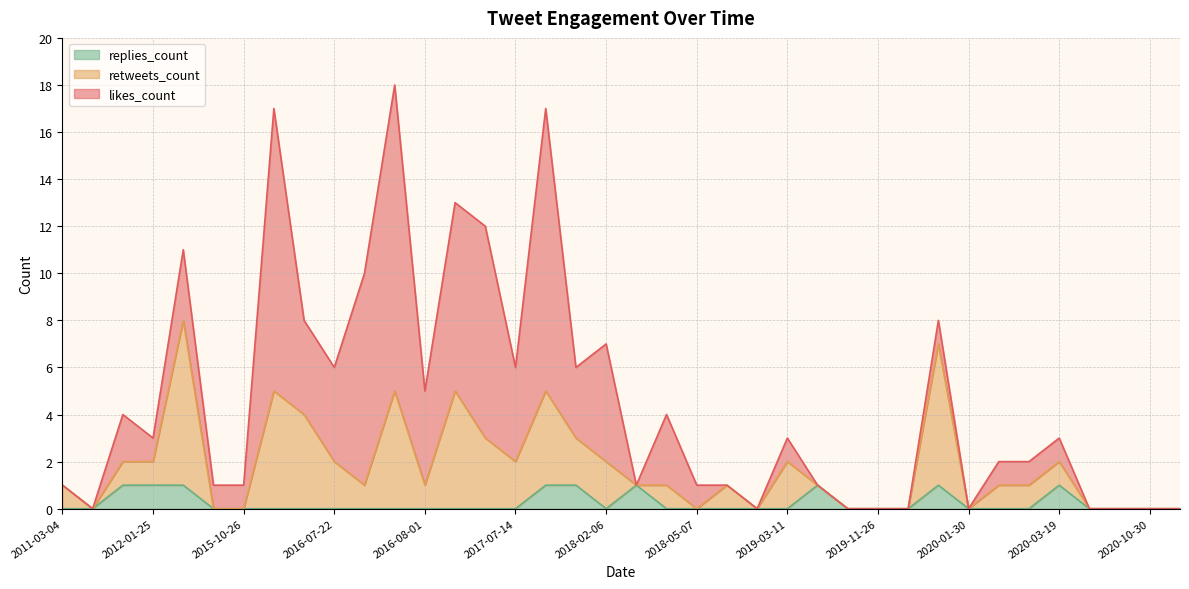

Is it true that replies_count equals 1 at 2012-01-25?

True